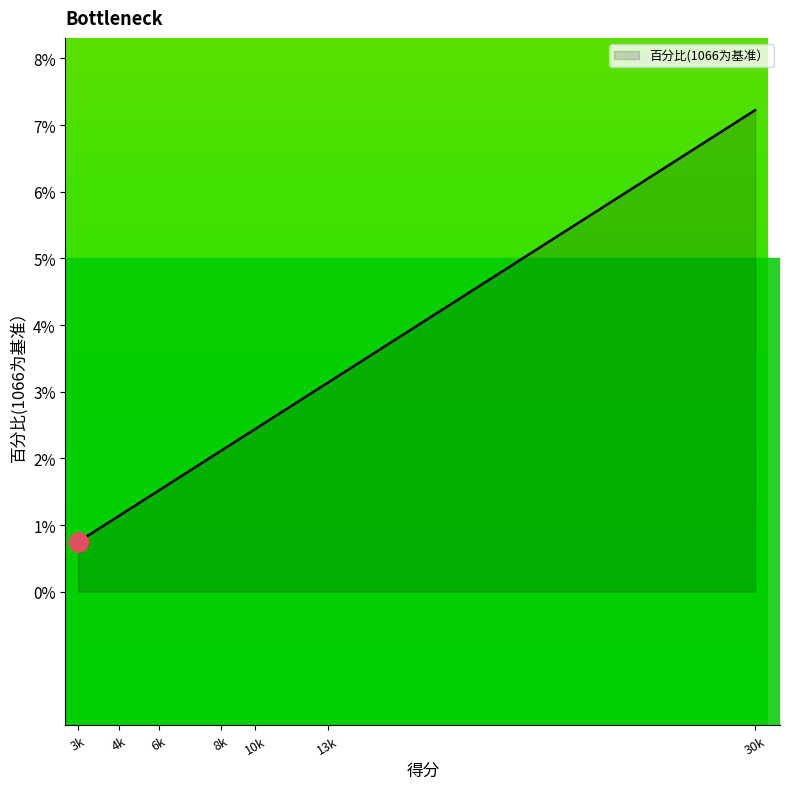

What is the maximum value shown in the chart?

7.2